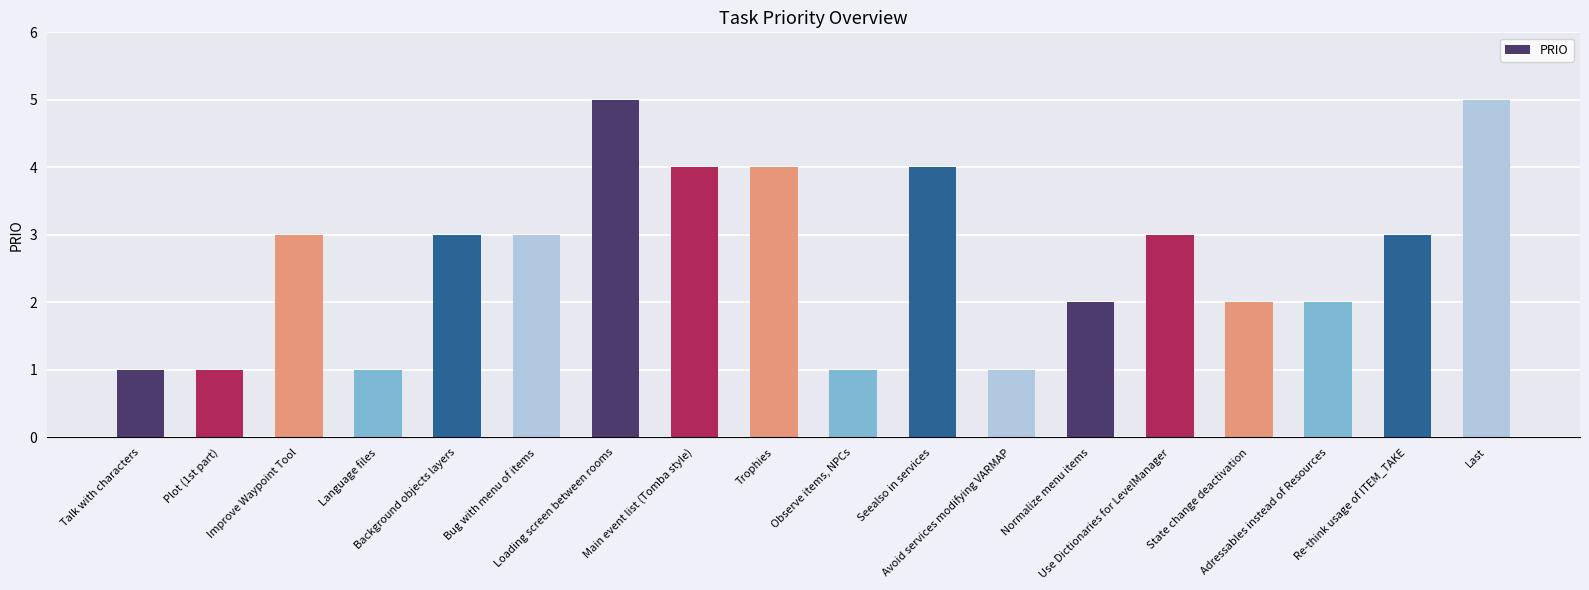

True or false: the data shows 5 at Loading screen between rooms.

True